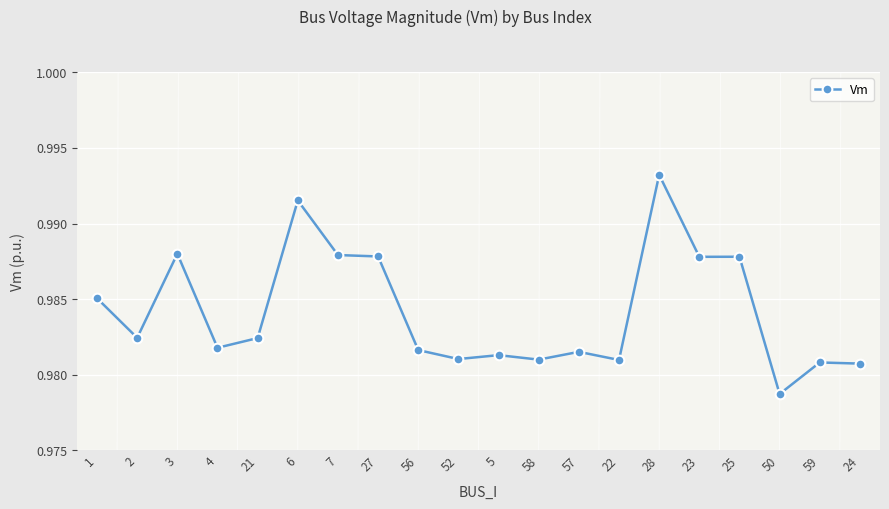

Where is the data nearest to the value 0?

50